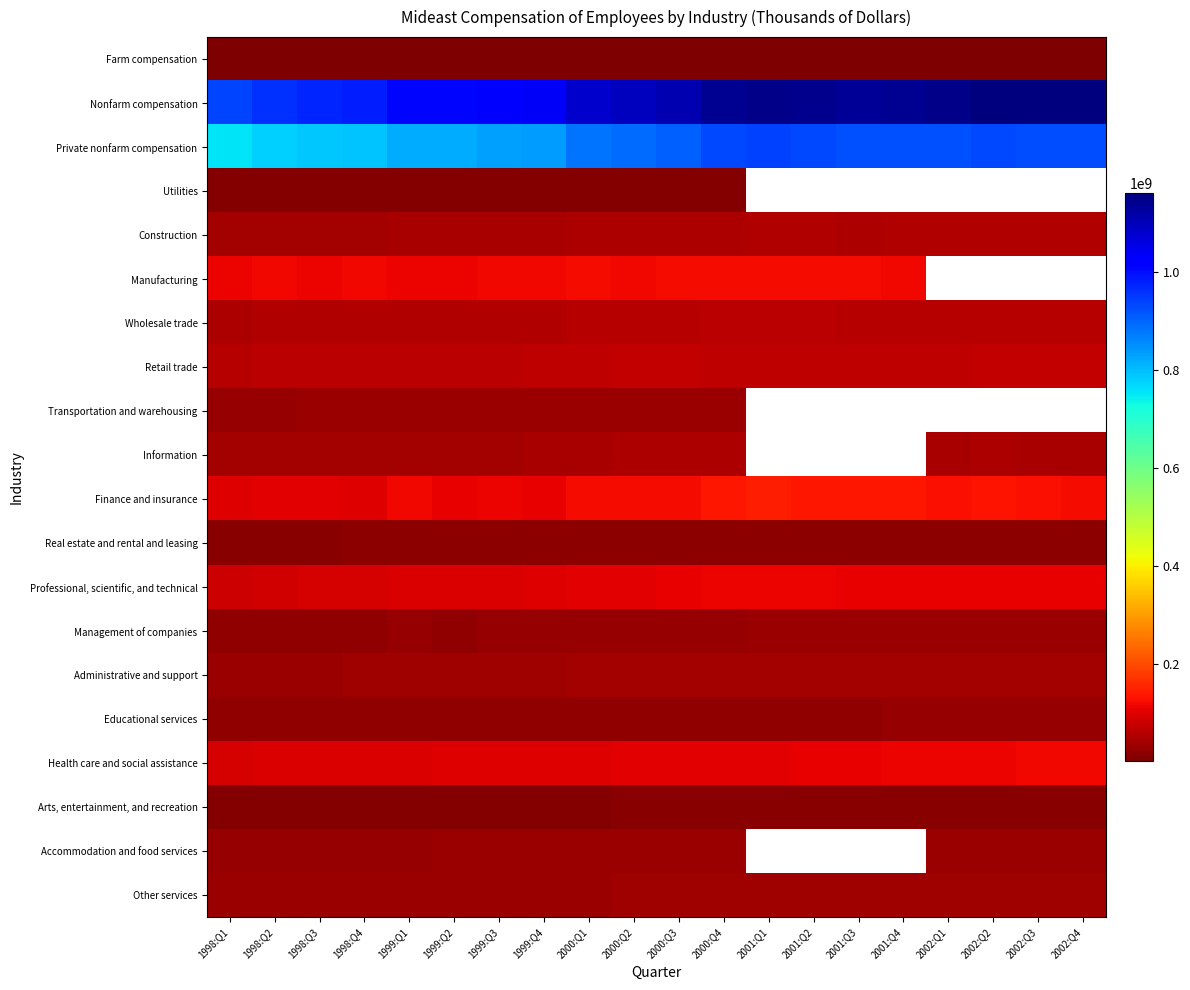

Where is Retail trade nearest to the value 64991168?

1999:Q3